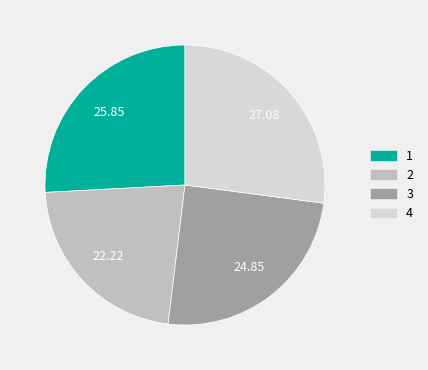

Combined, do 3 and 4 account for over 50%?

Yes